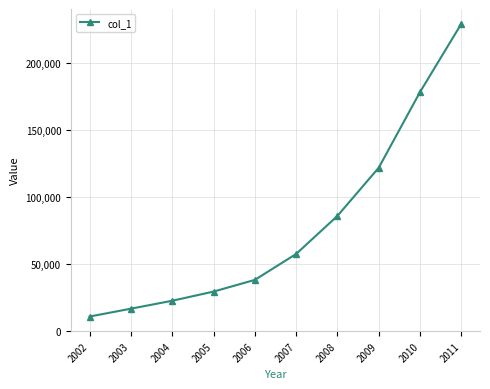

What is the change in value from 2002 to 2007?

+46829.3